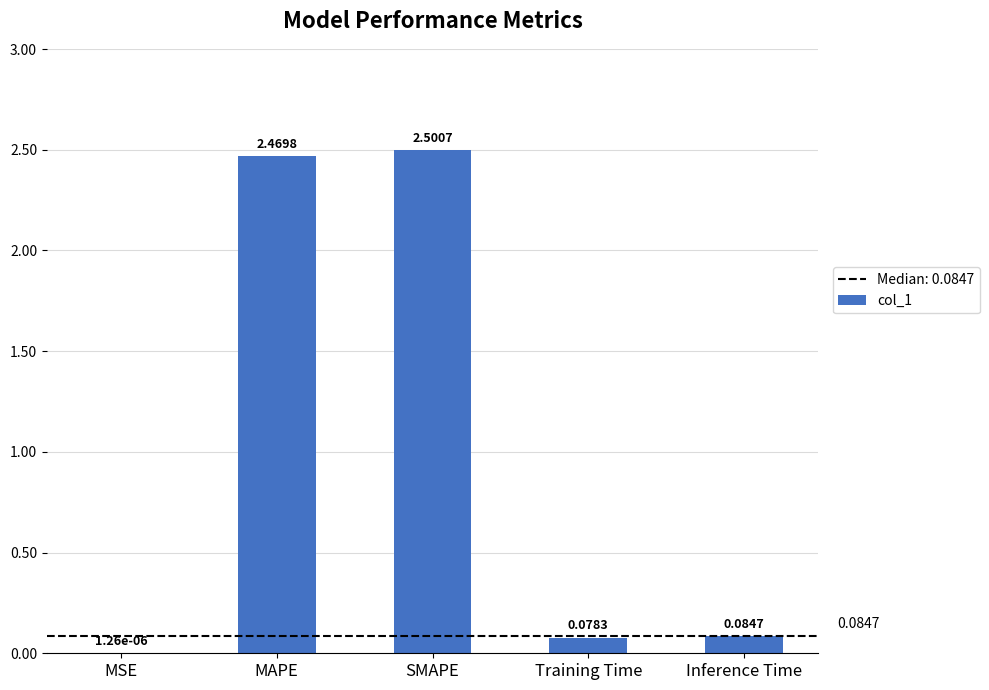

What is the sum of all values?

5.1